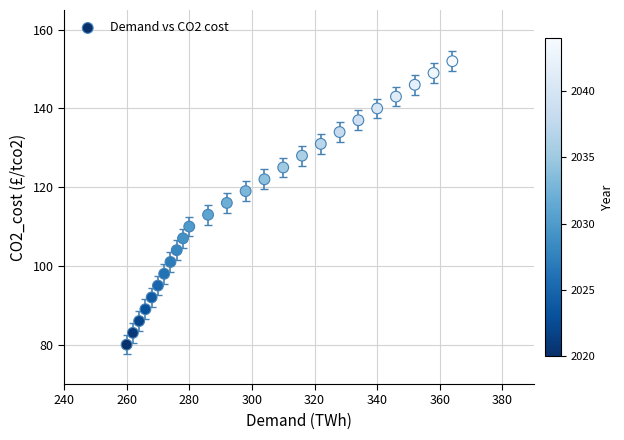

What is the range of Y values (max minus min)?

72